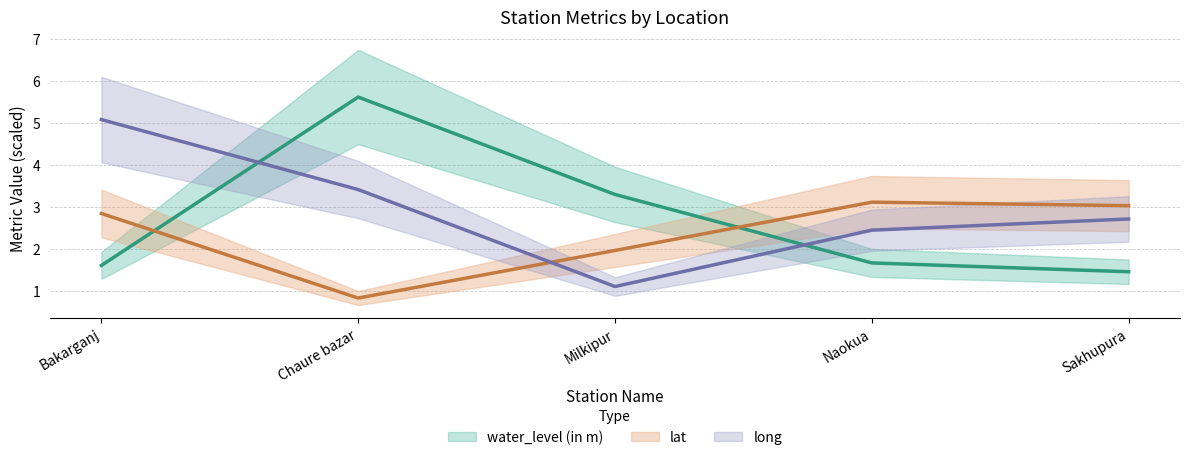

How many categories are shown in the chart?

5